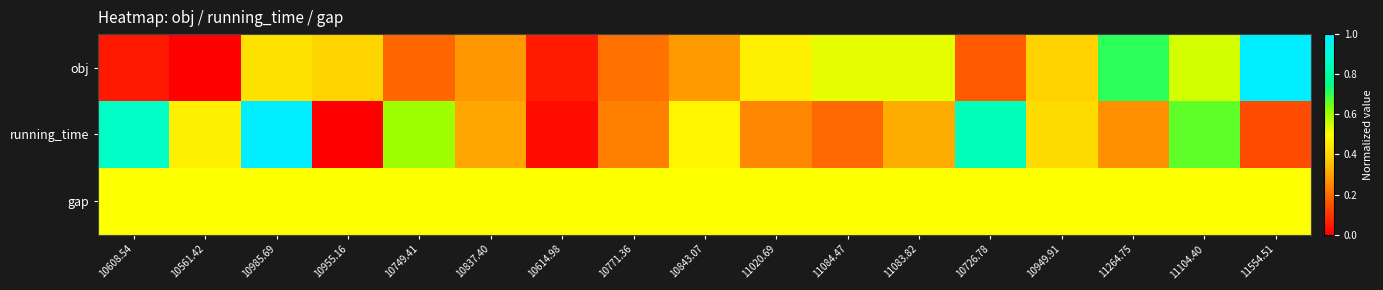

At 10955.16, list the series in order from largest to smallest.

gap, obj, running_time